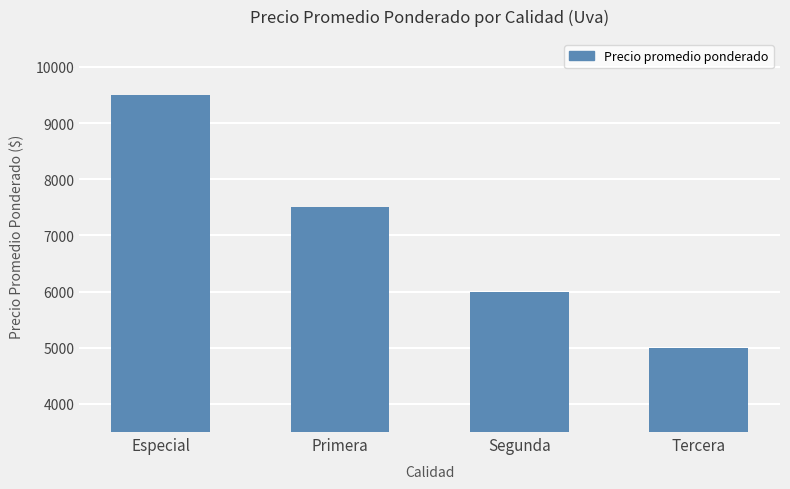

Count the values in the range 6000 to 9500.

3